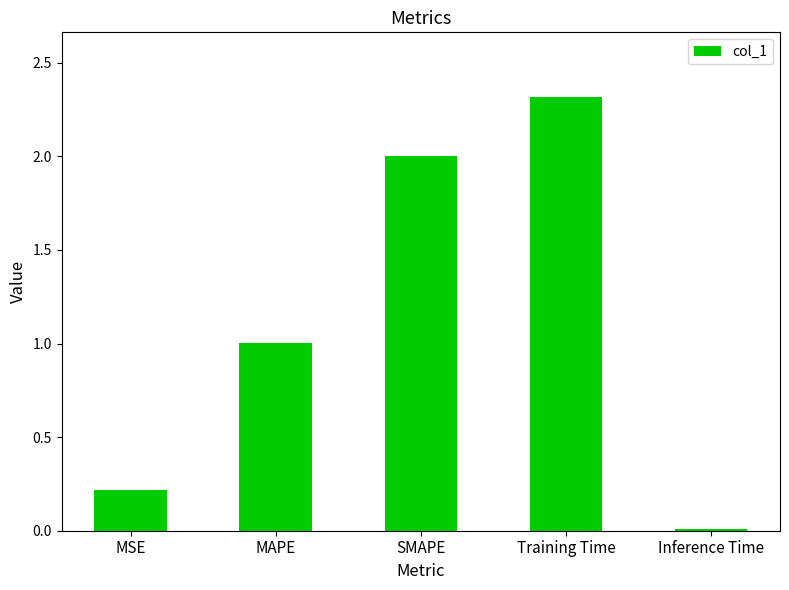

What is the sum of the values at SMAPE and Inference Time?

2.0